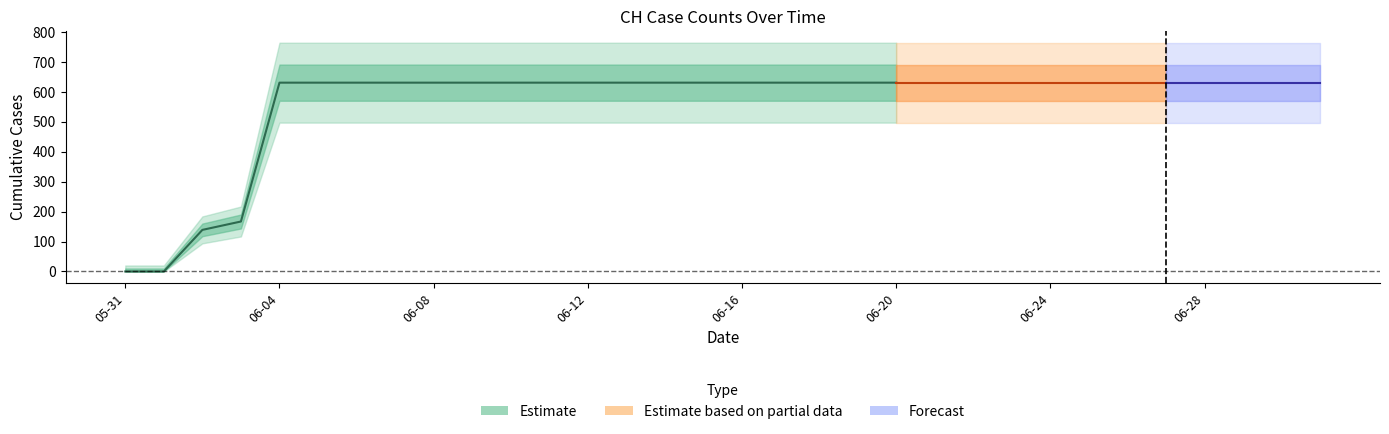

What position from the left is 2020-06-14?

15